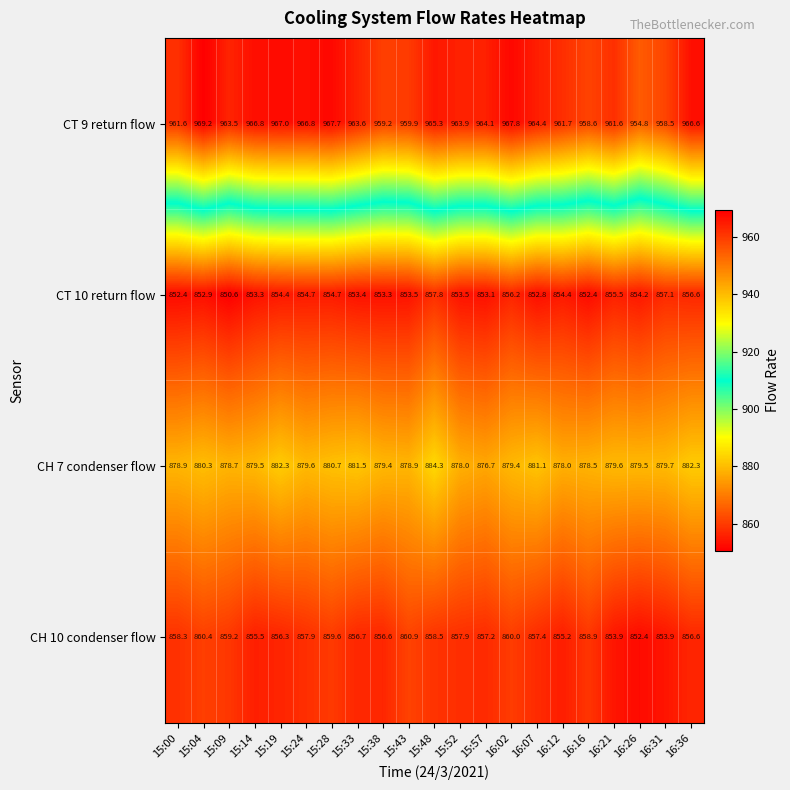

What is the average value of the CT 9 return flow series?

963.5